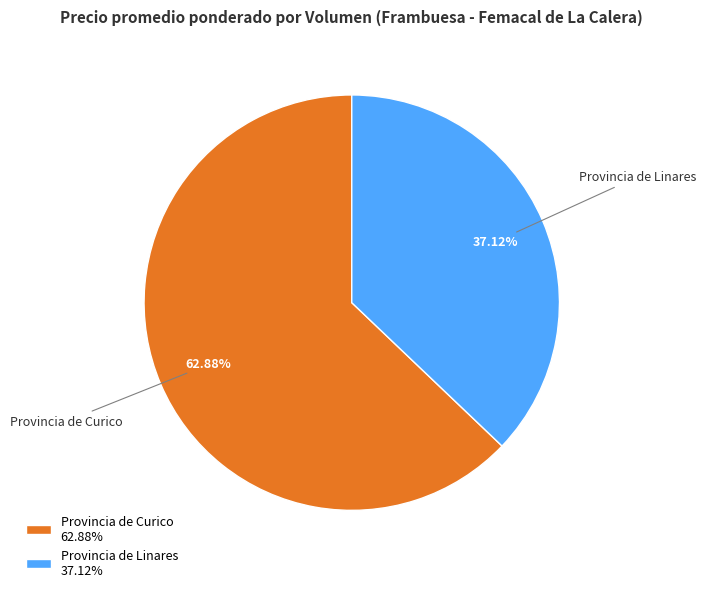

Rank the categories by value from highest to lowest.

Provincia de Curico, Provincia de Linares